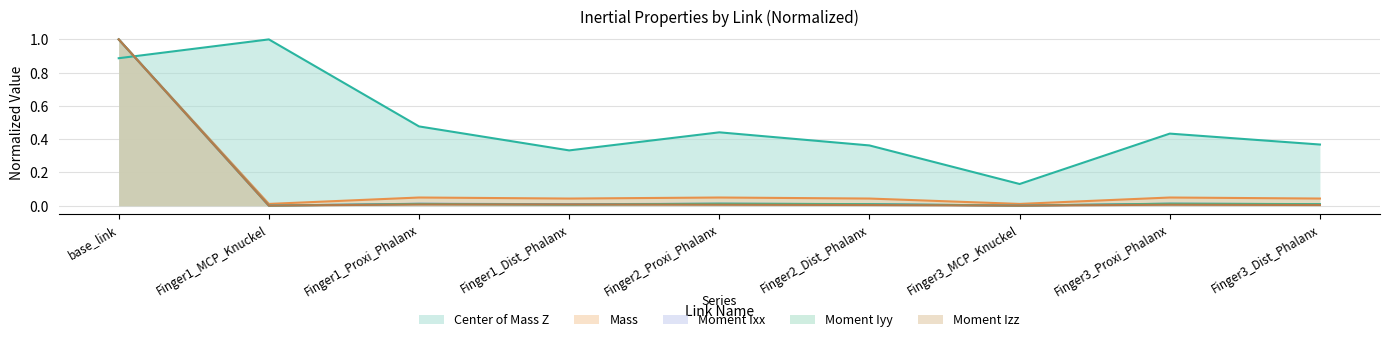

The Center of Mass Z series shows 0.5 at Finger1_Proxi_Phalanx. True or false?

True